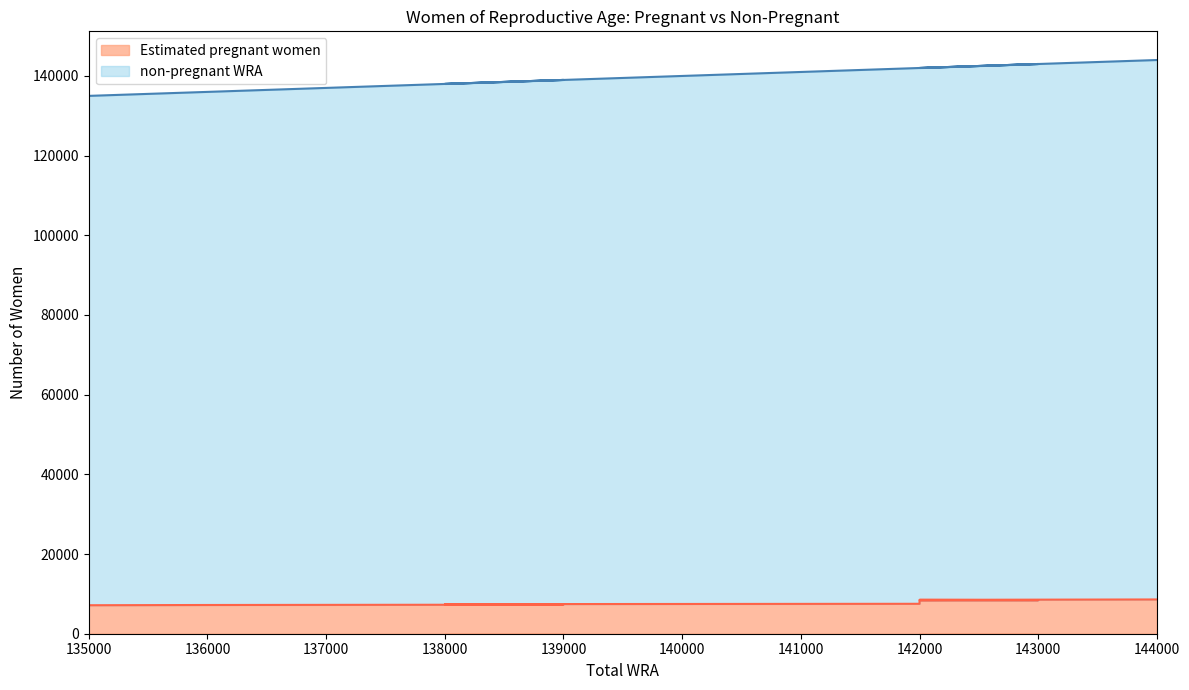

True or false: Estimated pregnant women has a value of 7150.3 at 135000.

True